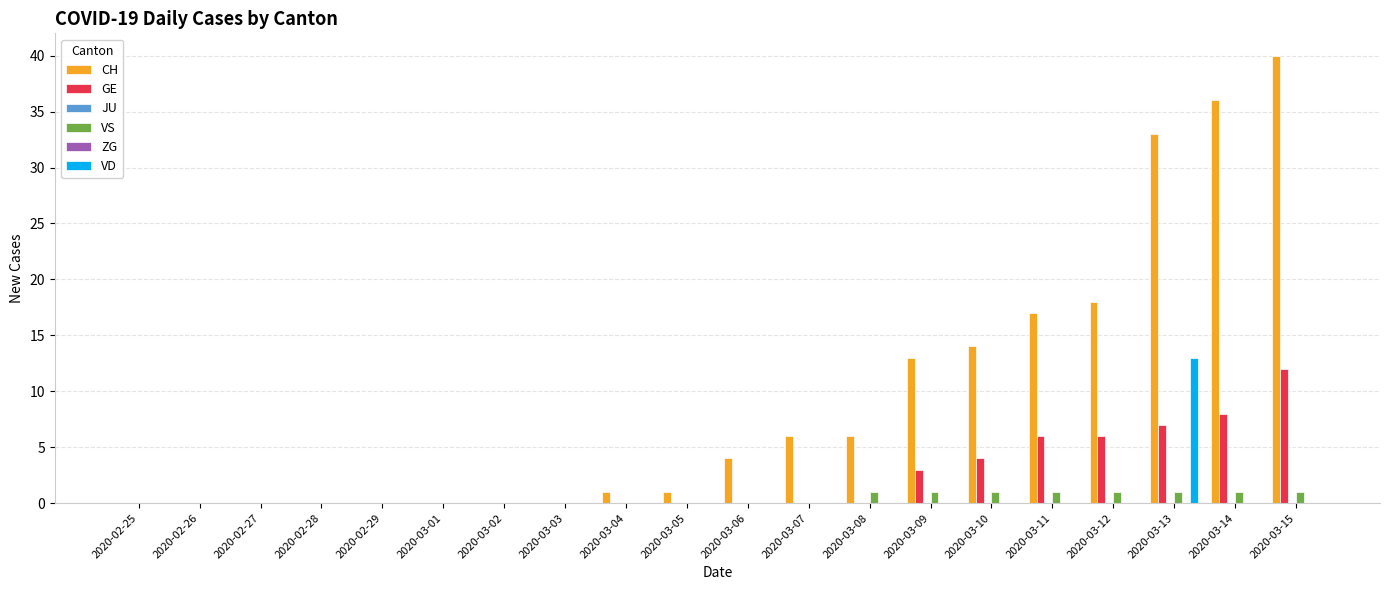

At which label does JU reach its peak?

2020-02-25